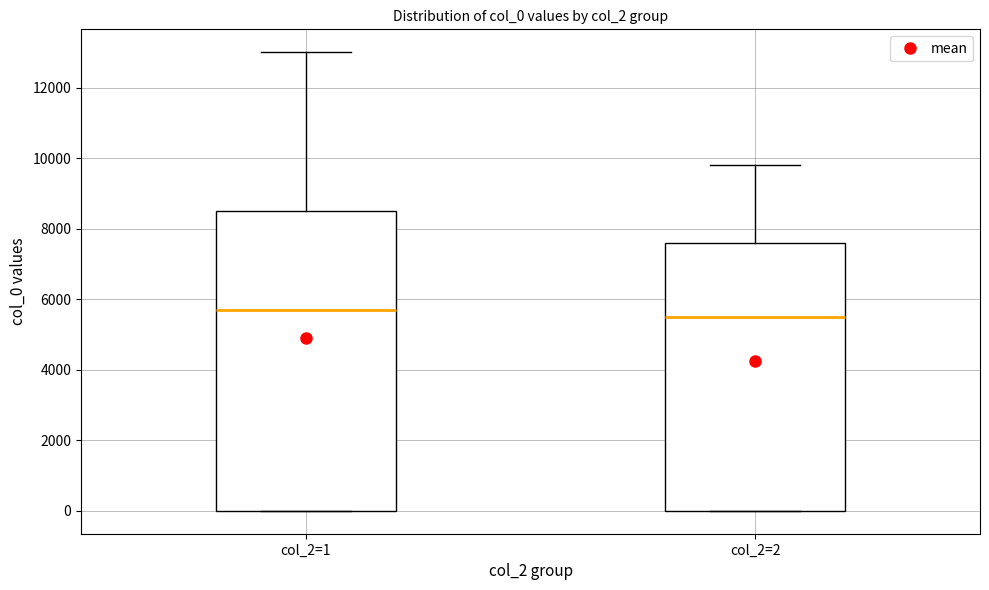

Reading left to right, read every box against the y-axis: the position of its median line, the range the box covers, and the ends of its whiskers. The values are not printed on the chart, so give them approximately, as read against the axis.

col_2=1: median 5600, box 0 to 8600, whiskers 0 to 13000
col_2=2: median 5600, box 0 to 7600, whiskers 0 to 9800